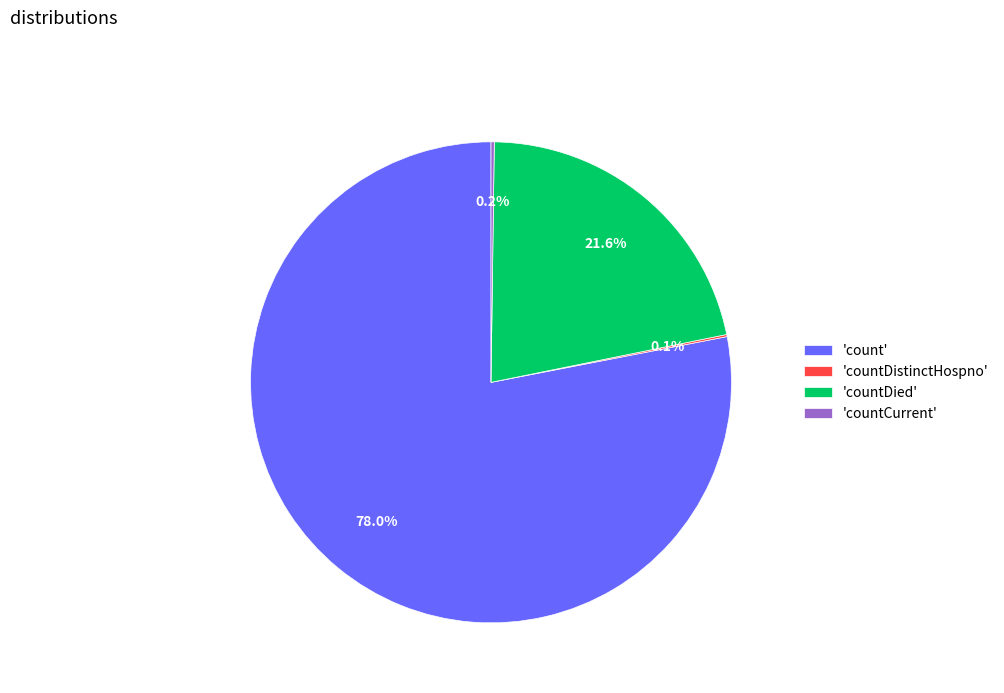

What is the largest slice in the pie chart?

'count'